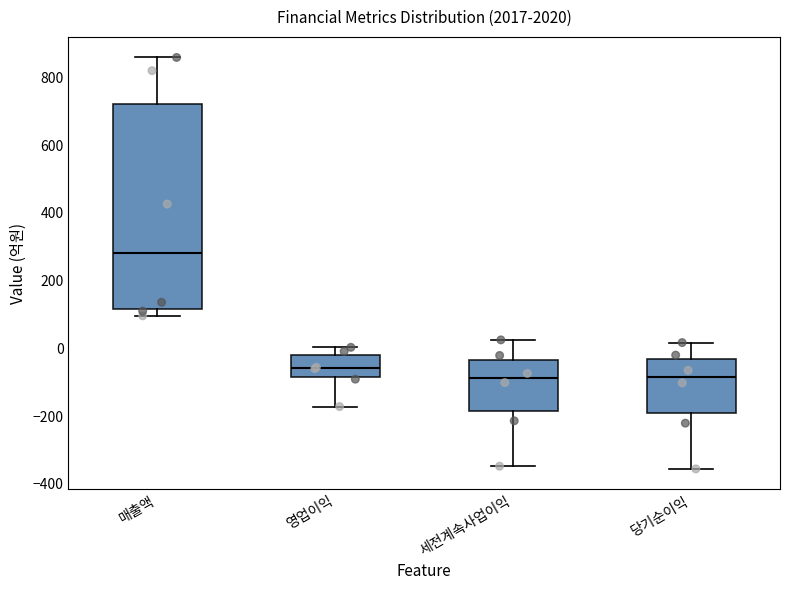

Comparing the boxes themselves (not the whiskers), which one is the tallest?

매출액